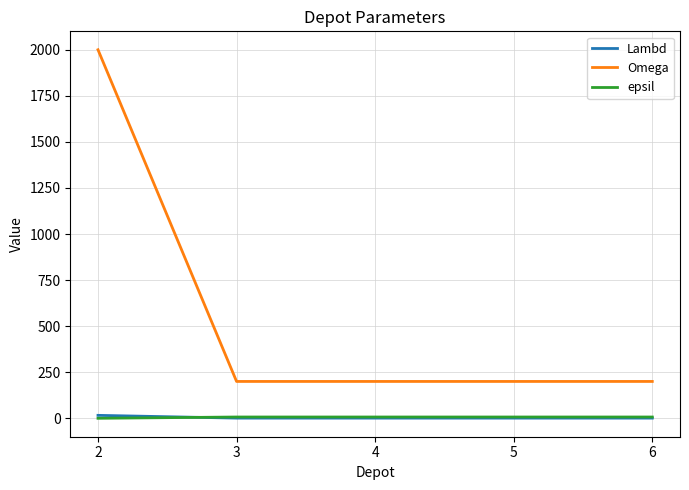

Is the value of Omega at 2 greater than the value of epsil at 3?

Yes